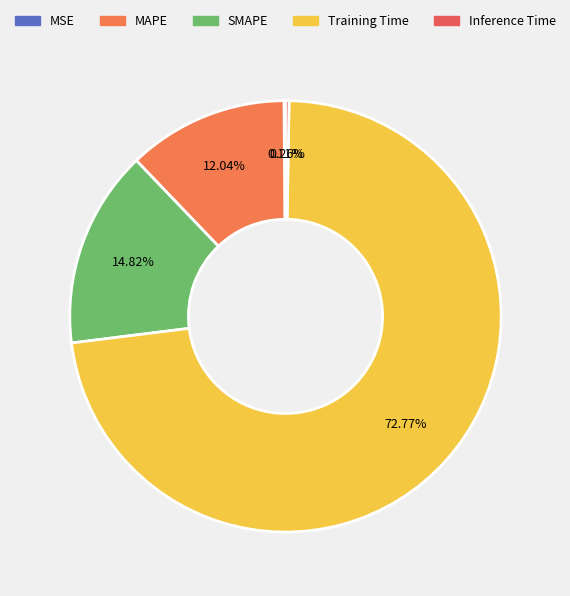

Which category has the smallest portion of the pie?

MSE